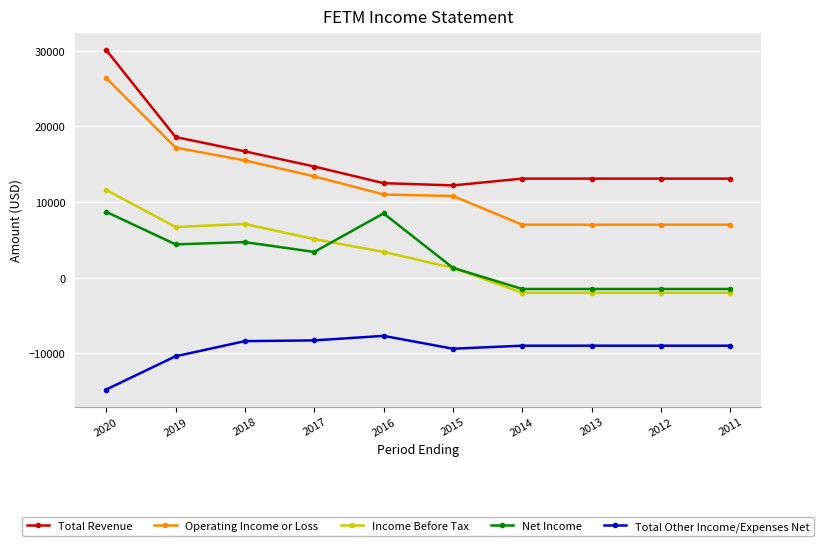

What is the value of the Total Other Income/Expenses Net point at the 7th from the left?

-9000